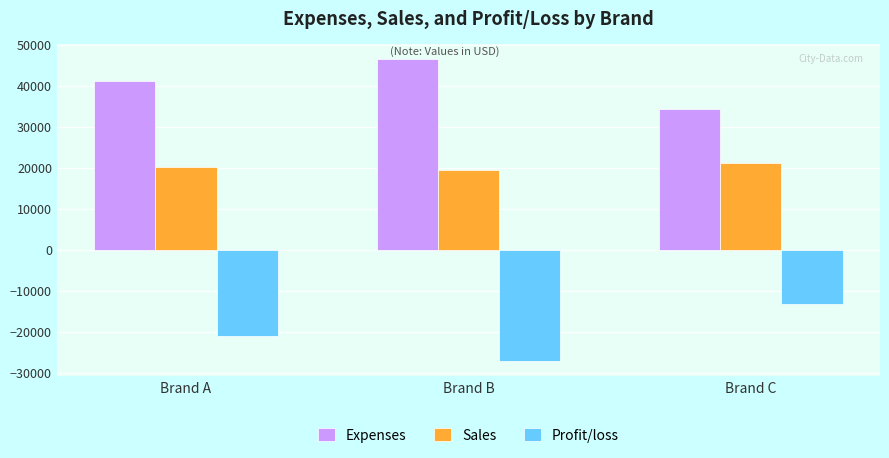

What is the sum of the Sales values at Brand C and Brand A?

41310.0